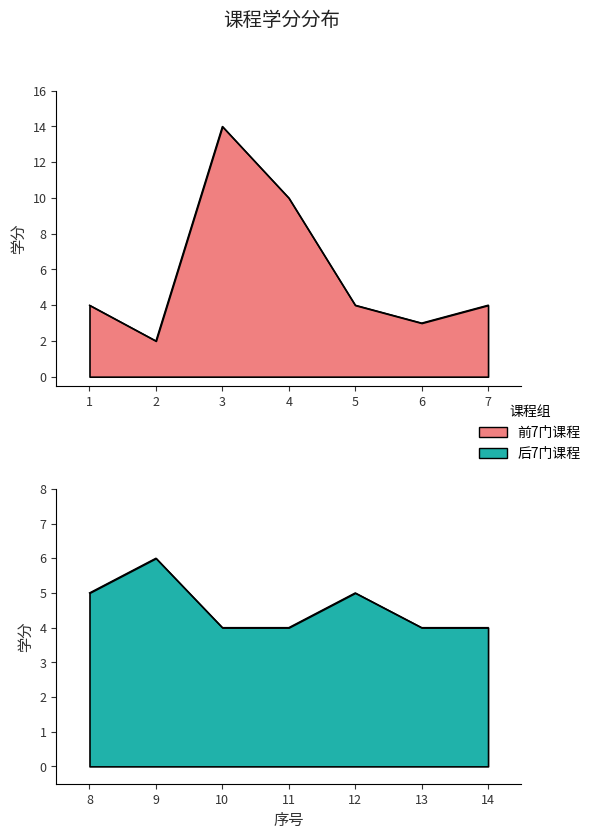

How many interior local valleys (lower than both neighbors) does the data have?

2